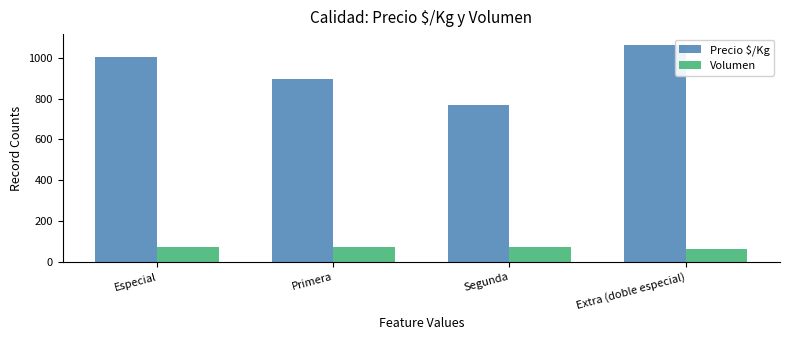

How many categories are shown in the chart?

4